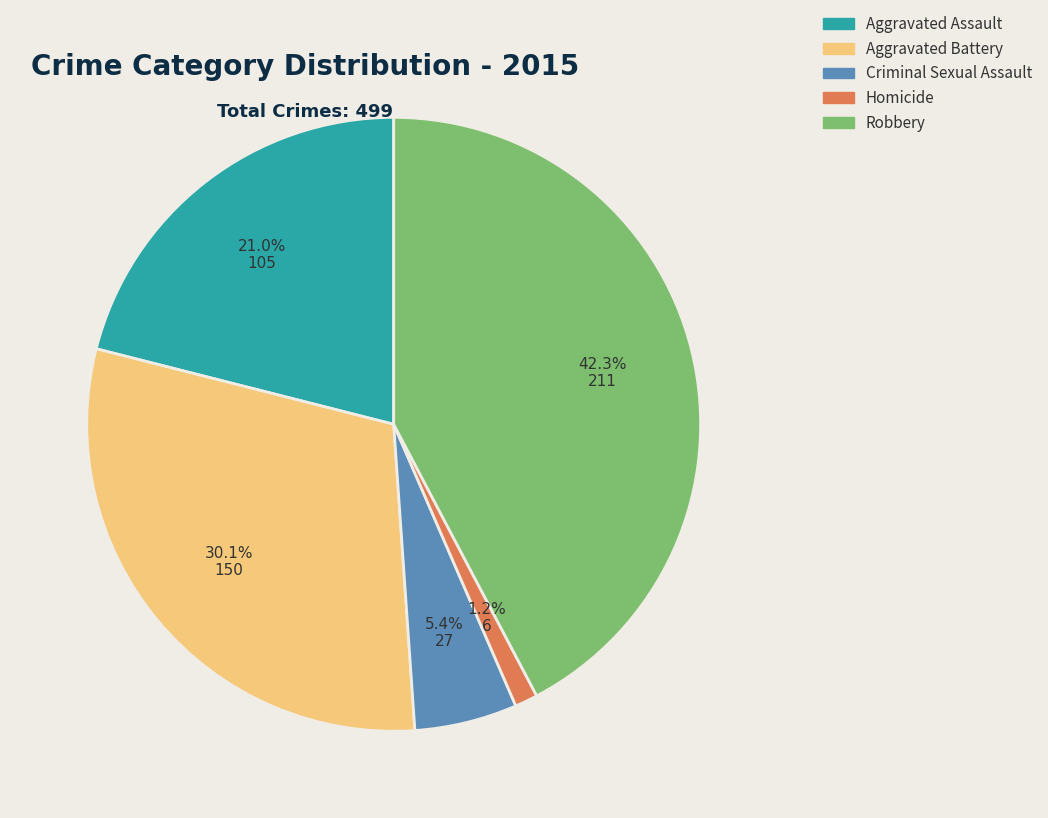

To the nearest percent, what is the difference between the Criminal Sexual Assault and Aggravated Battery slice percentages?

25%